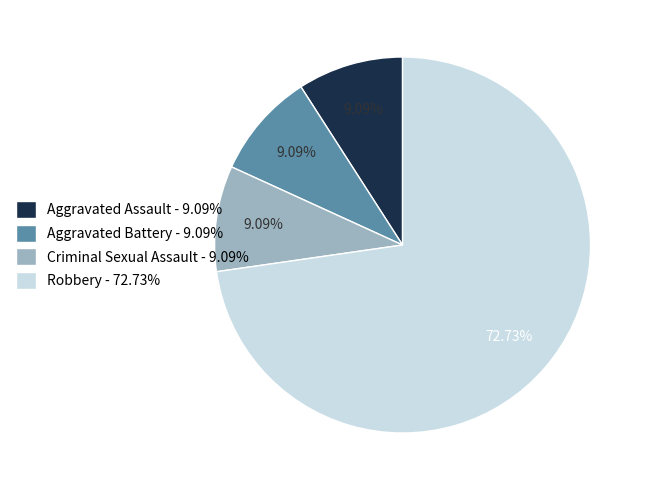

What percentage is the Aggravated Assault slice, to the nearest percent?

9%